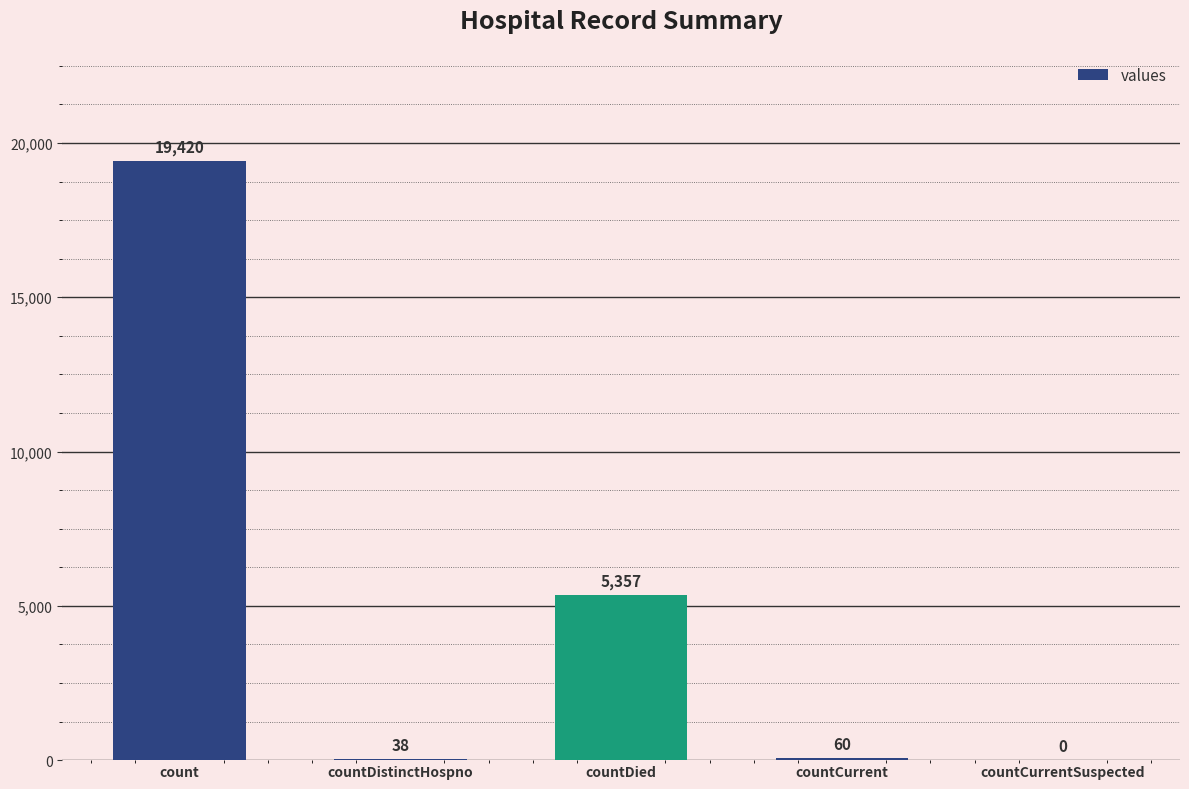

Is it true that the value at countCurrent is 60?

True